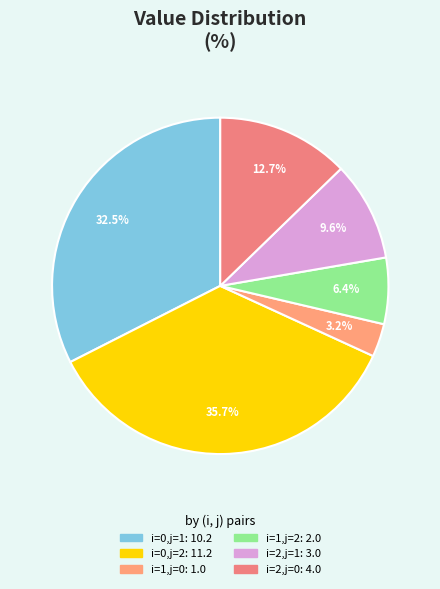

What portion of the pie excludes i=1,j=2?

93.6%